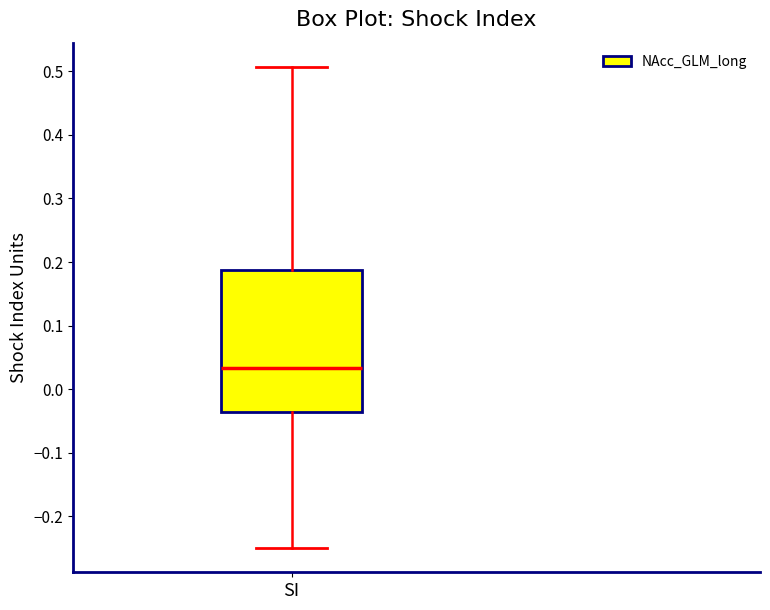

Where is the upper edge of the box for SI on the y-axis? The values are not printed on the chart, so give them approximately, as read against the axis.

0.19